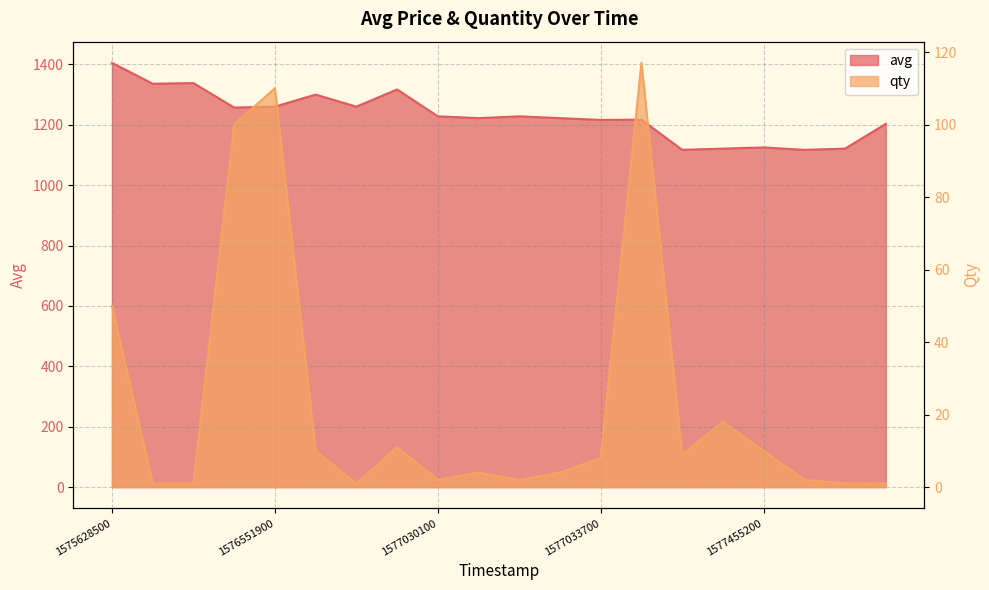

Is the value of avg at 1576639200 greater than the value of qty at 1577030100?

Yes